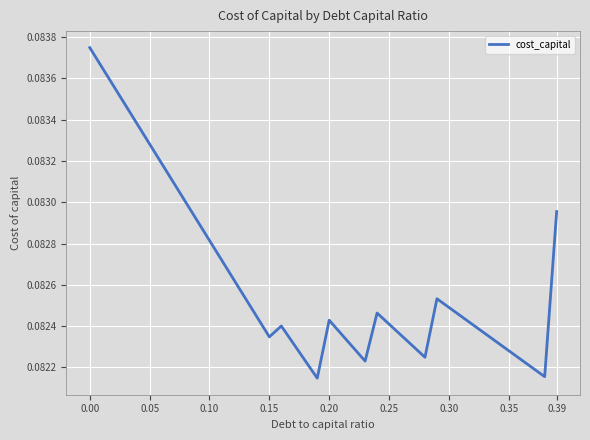

Which has a higher value, 0.39 or 0.15?

0.39